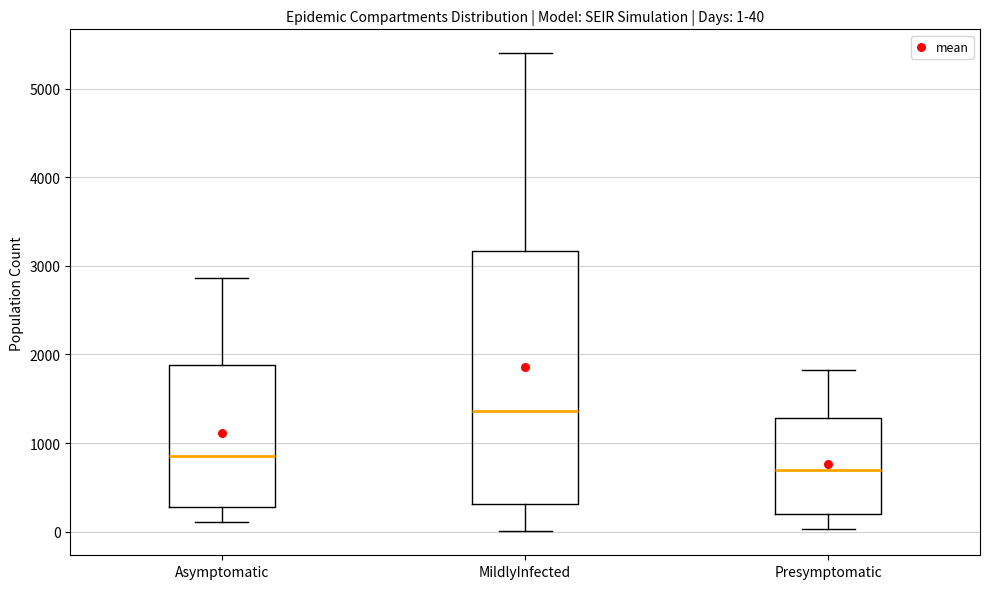

Which box is the tallest, from its lower edge to its upper edge?

MildlyInfected